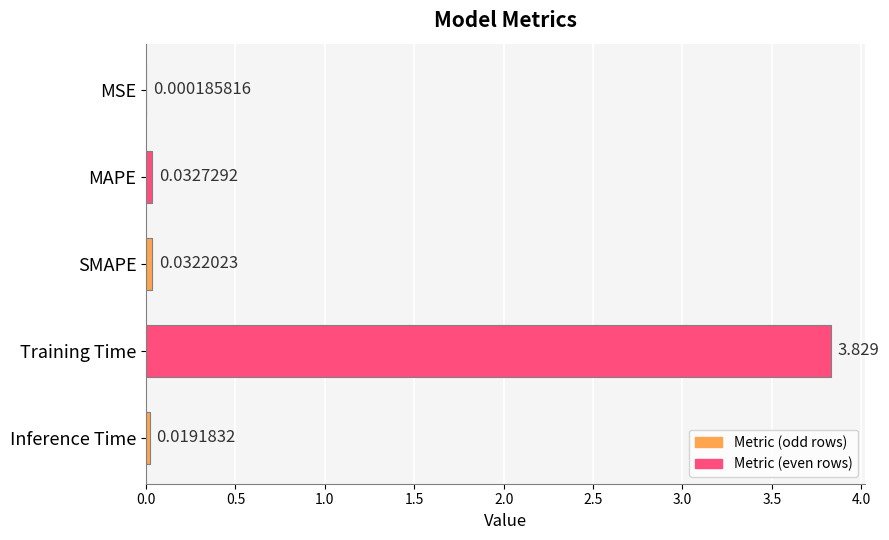

Which has a higher value, MAPE or MSE?

MAPE